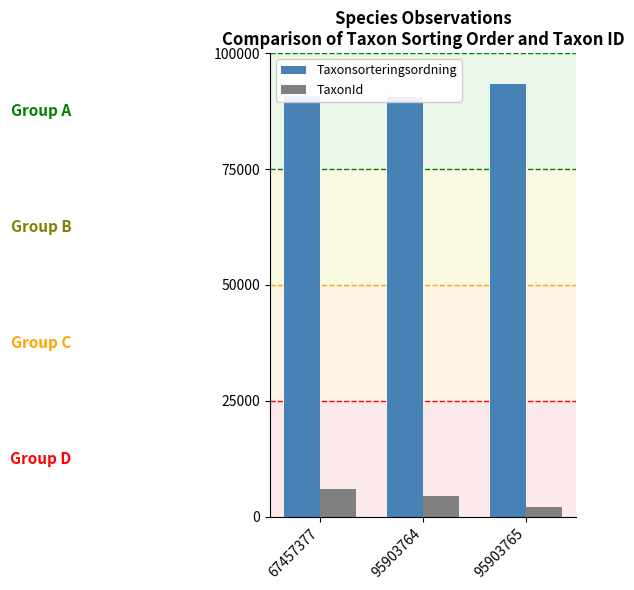

The value of TaxonId at 95903765 is 2180. True or false?

True